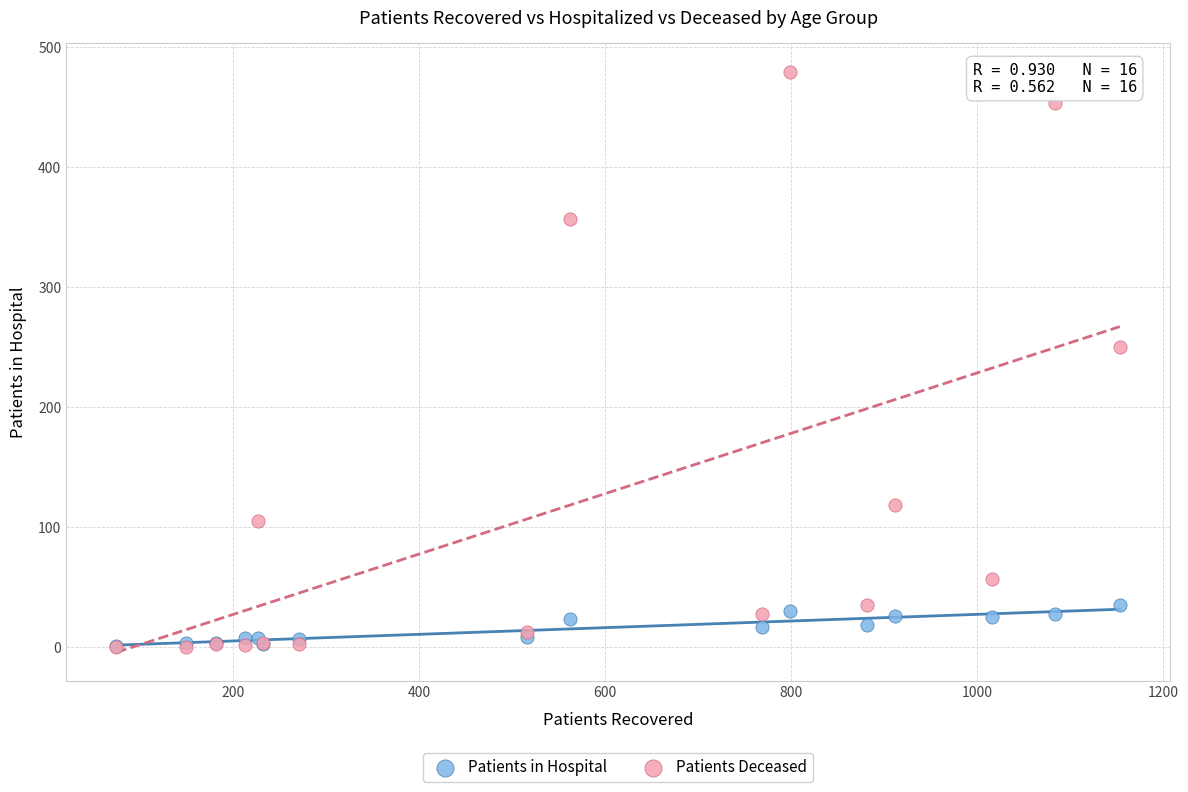

In the Patients Deceased series, what Y value is closest to 239?

250